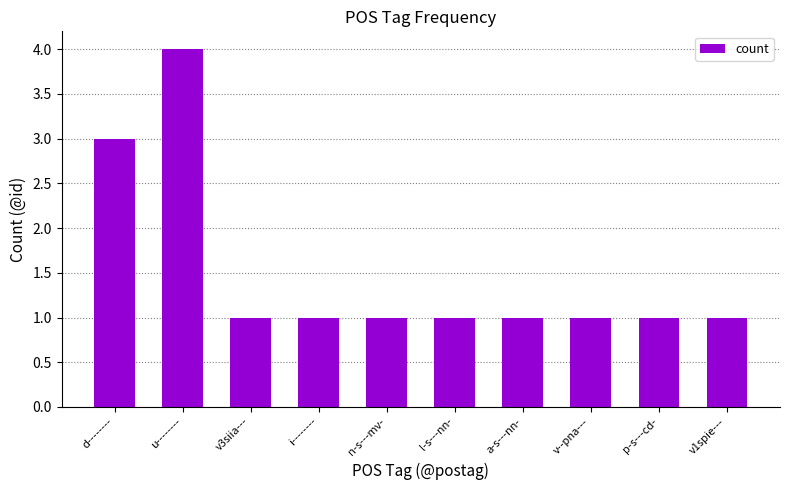

The chart shows a value of 2 at n-s---mv-. True or false?

False